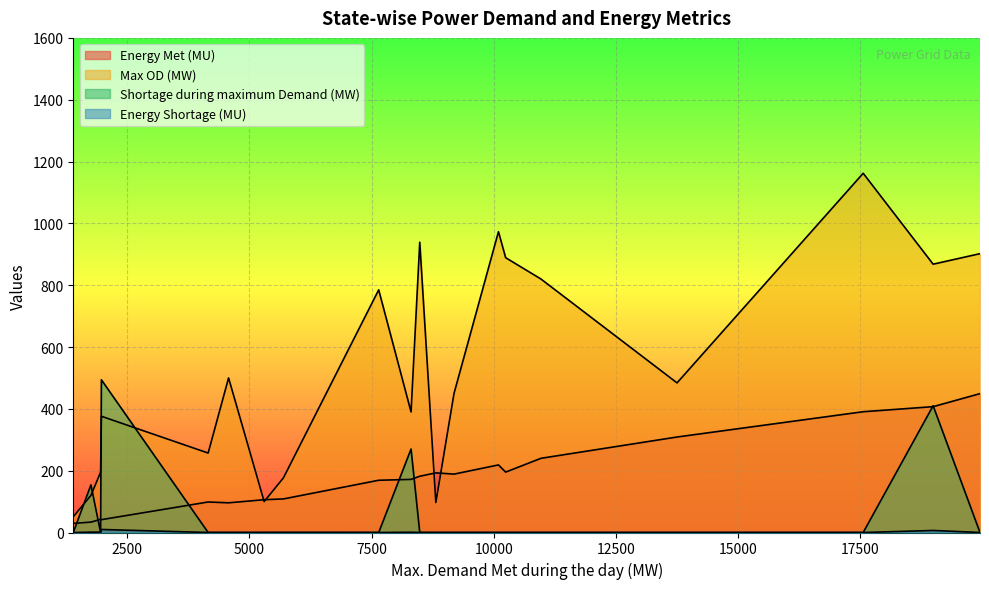

List the series in order of their peak value, lowest first.

Energy Shortage (MU), Energy Met (MU), Shortage during maximum Demand (MW), Max OD (MW)